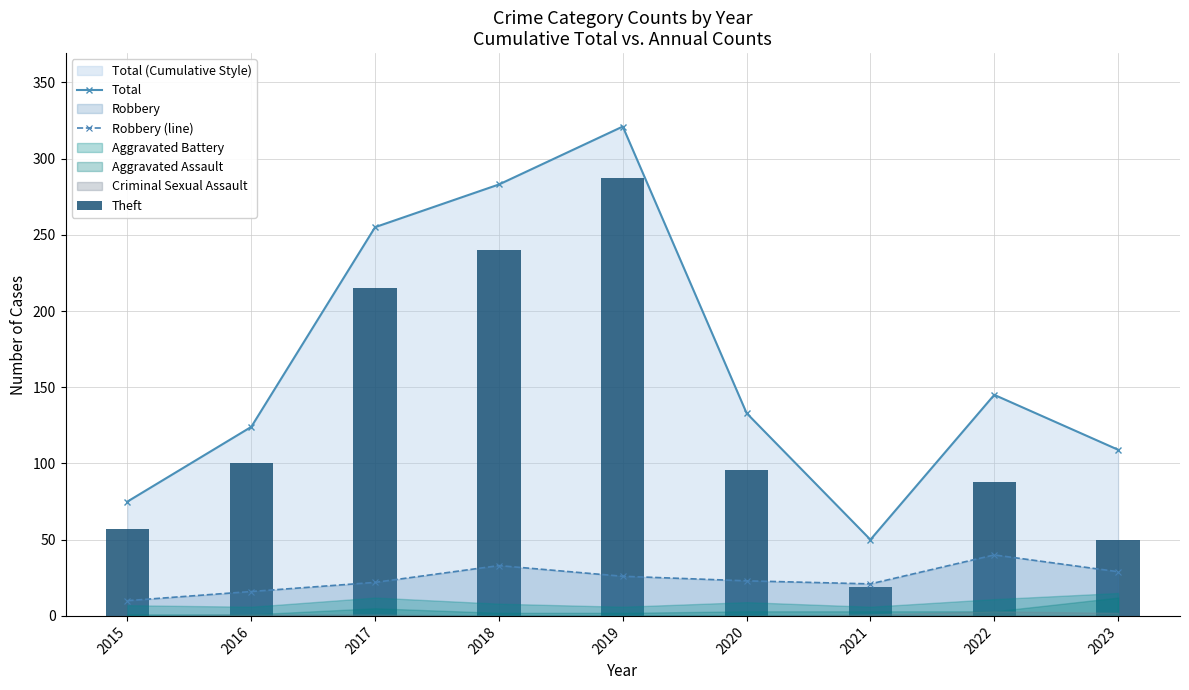

What is the highest value of the Robbery (line) series?

40